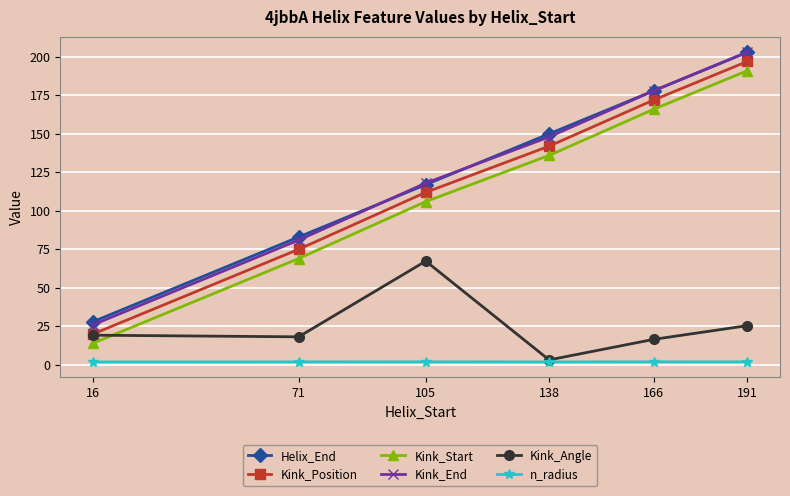

True or false: Kink_Start and Kink_Position cross at least once.

False